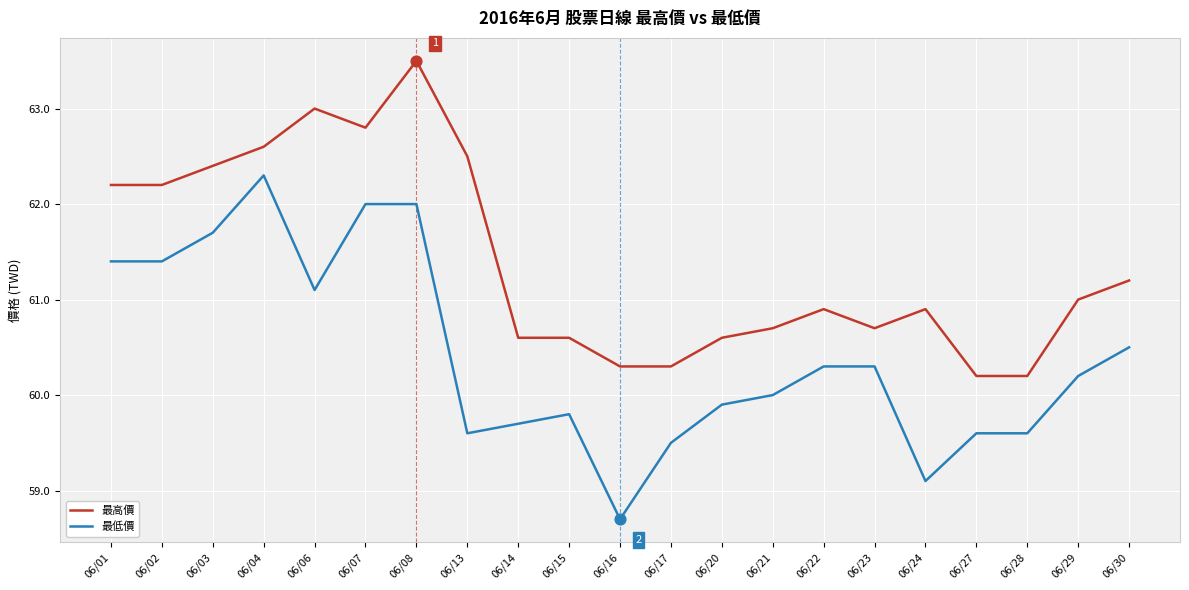

What is the total value across all series at 06/17?

119.8